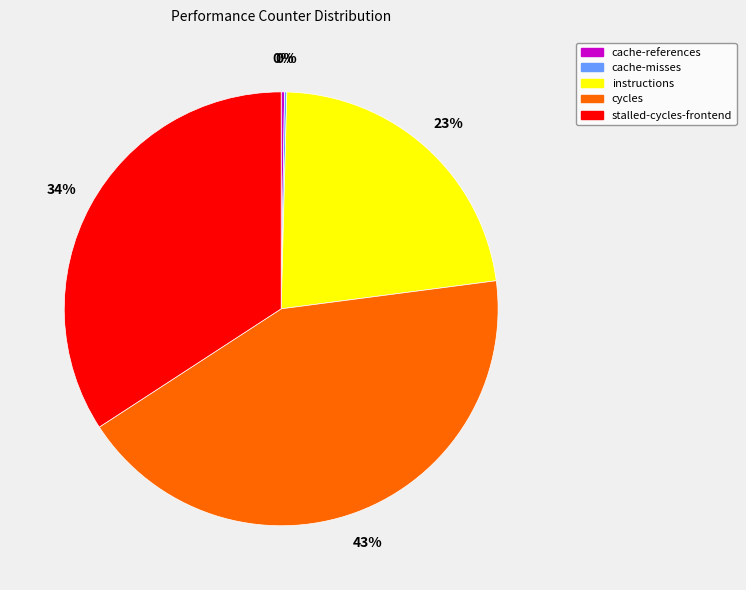

True or false: stalled-cycles-frontend accounts for 34% of the total.

True